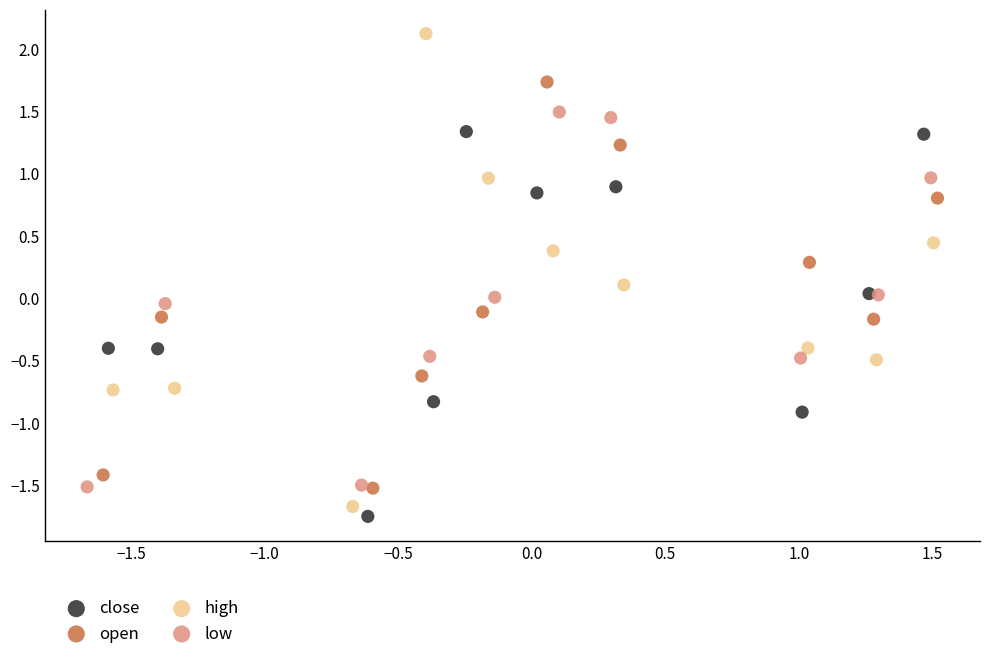

Which series contains the lowest Y value?

close